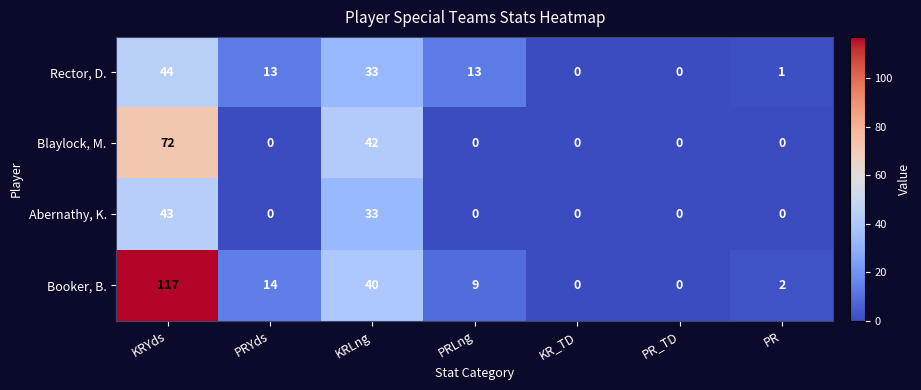

Reading left to right, what are all the values shown in this chart?

Rector, D.: KRYds=44	PRYds=13	KRLng=33	PRLng=13	KR_TD=0	PR_TD=0	PR=1
Blaylock, M.: KRYds=72	PRYds=0	KRLng=42	PRLng=0	KR_TD=0	PR_TD=0	PR=0
Abernathy, K.: KRYds=43	PRYds=0	KRLng=33	PRLng=0	KR_TD=0	PR_TD=0	PR=0
Booker, B.: KRYds=117	PRYds=14	KRLng=40	PRLng=9	KR_TD=0	PR_TD=0	PR=2